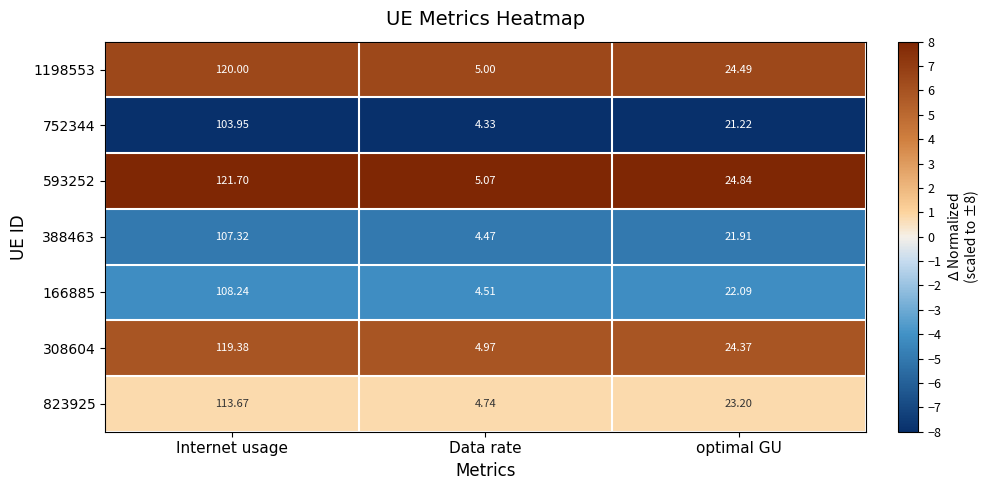

Rank the categories by 388463 value from highest to lowest.

Internet usage, optimal GU, Data rate